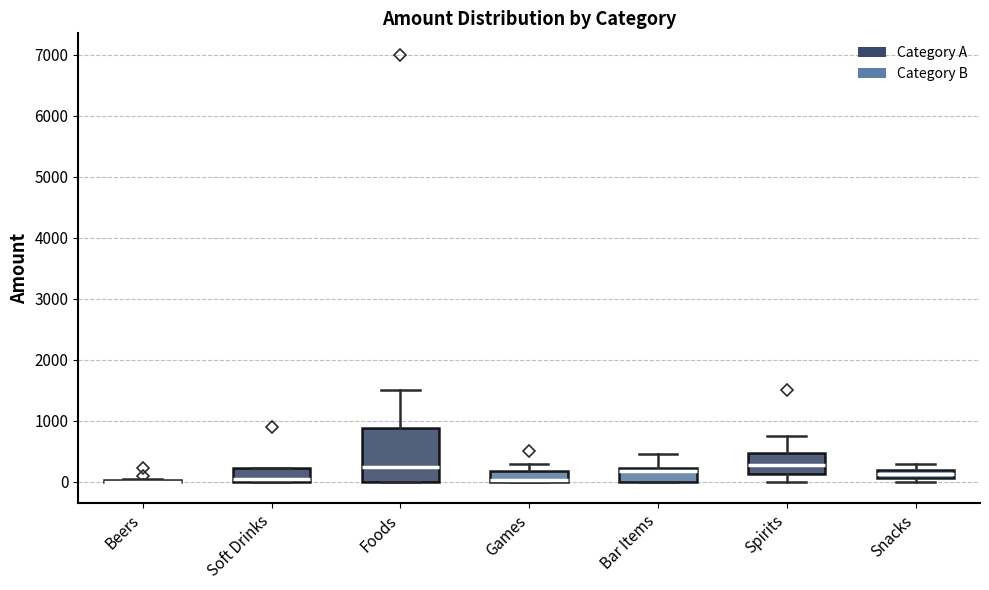

Which box is the tallest, from its lower edge to its upper edge?

Foods